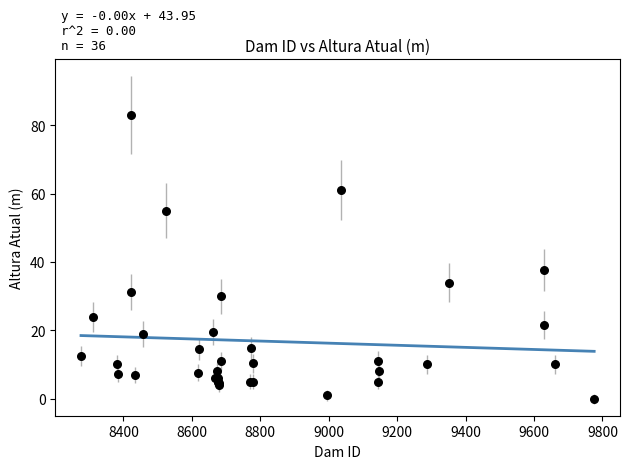

What Y value in the scatter plot is closest to 41?

37.7